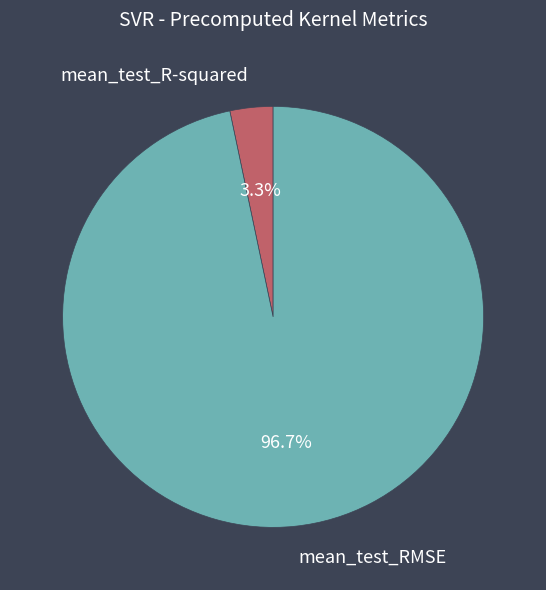

To the nearest percent, what percentage of the pie is mean_test_RMSE?

97%